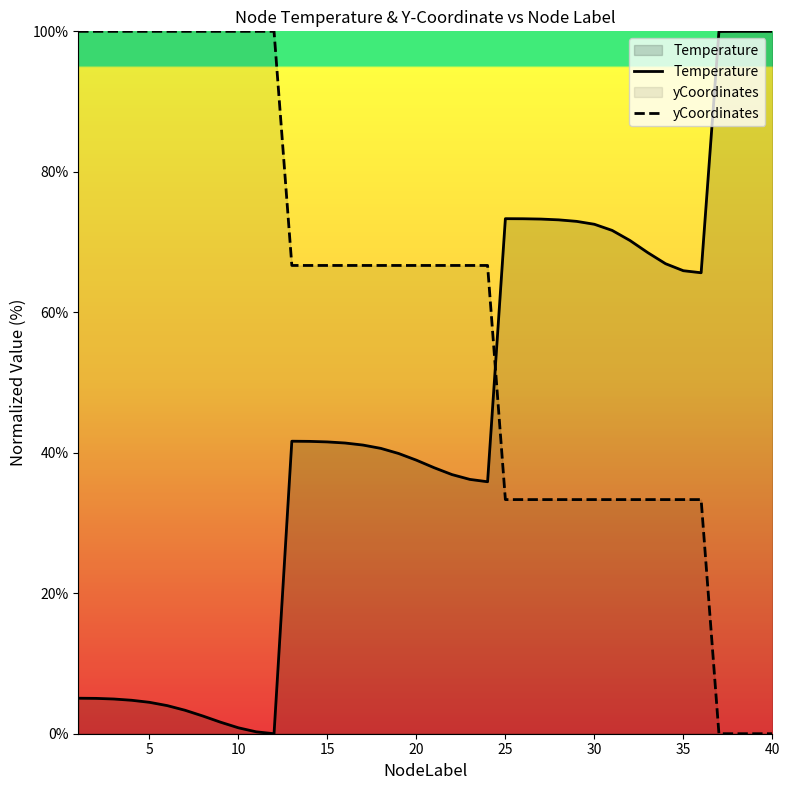

True or false: Temperature has a value of 73.3 at 25.

True